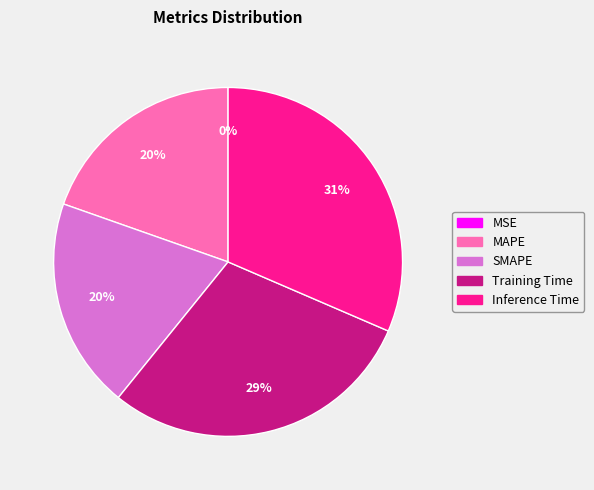

Do MAPE and SMAPE together represent more than half of the pie?

No